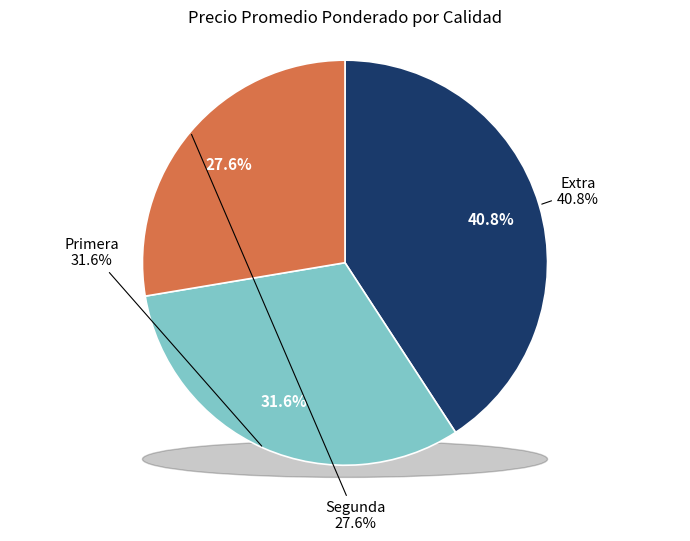

The Extra slice represents 30% of the pie. True or false?

False